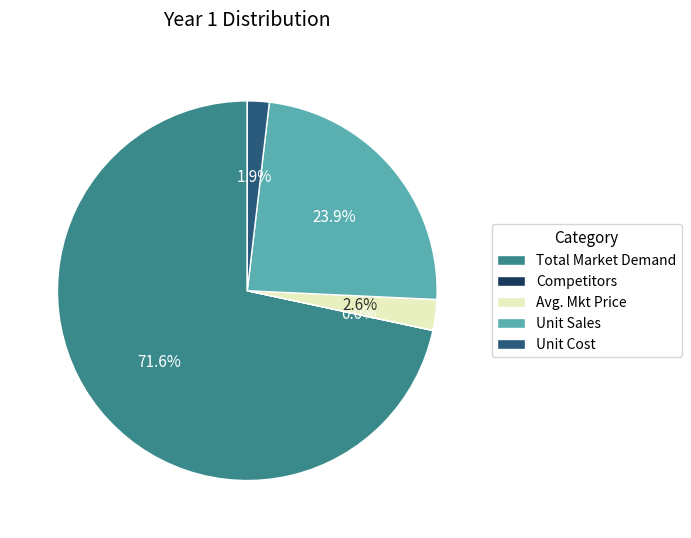

Does Avg. Mkt Price account for over 50% of the chart?

No